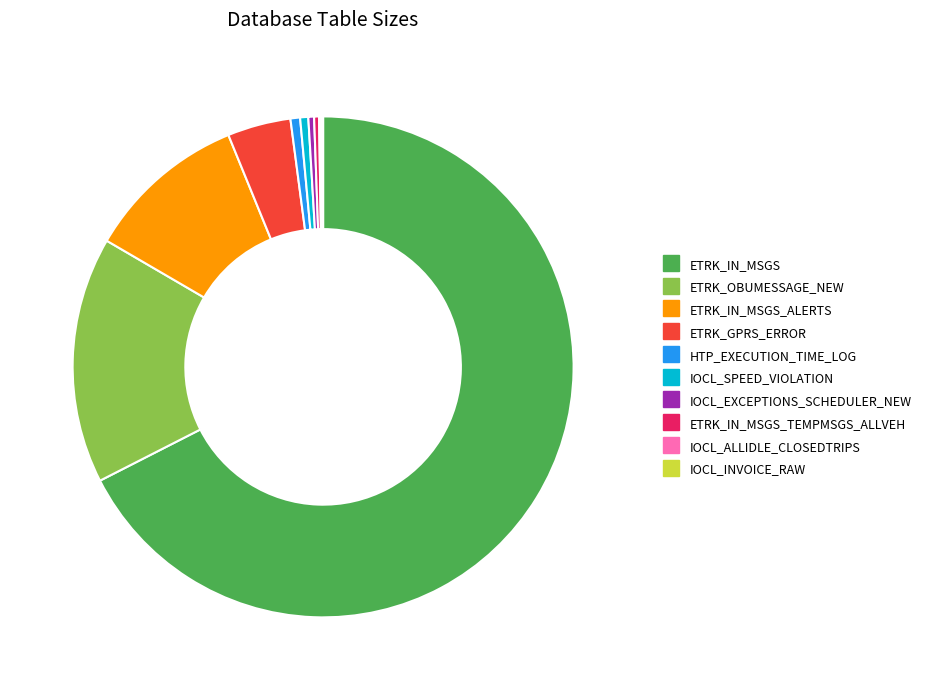

Is there any slice that represents more than half of the pie?

Yes